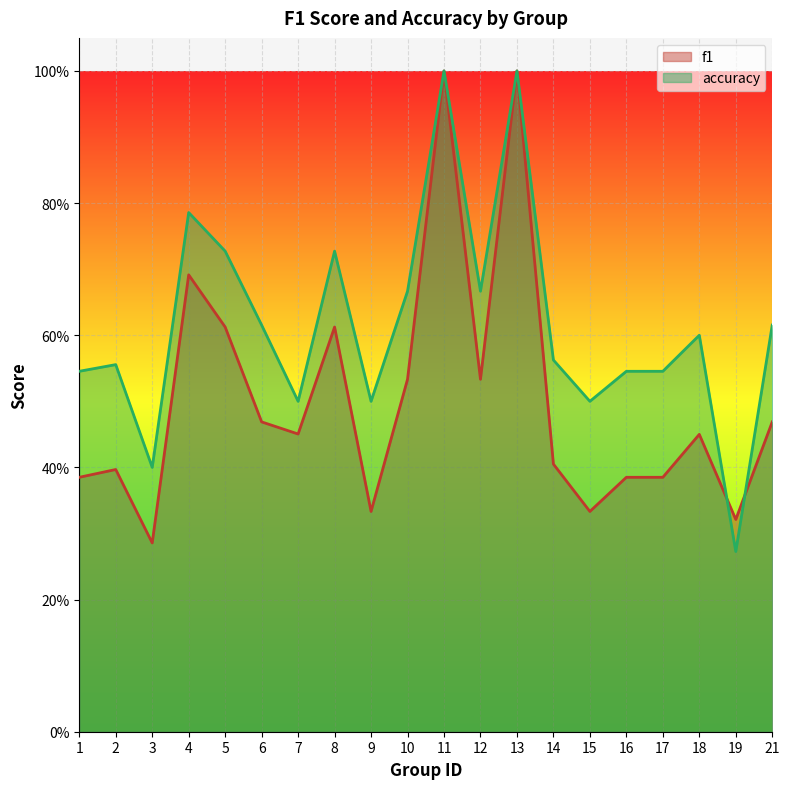

What is the sum of the f1 values at 12 and 17?

0.9